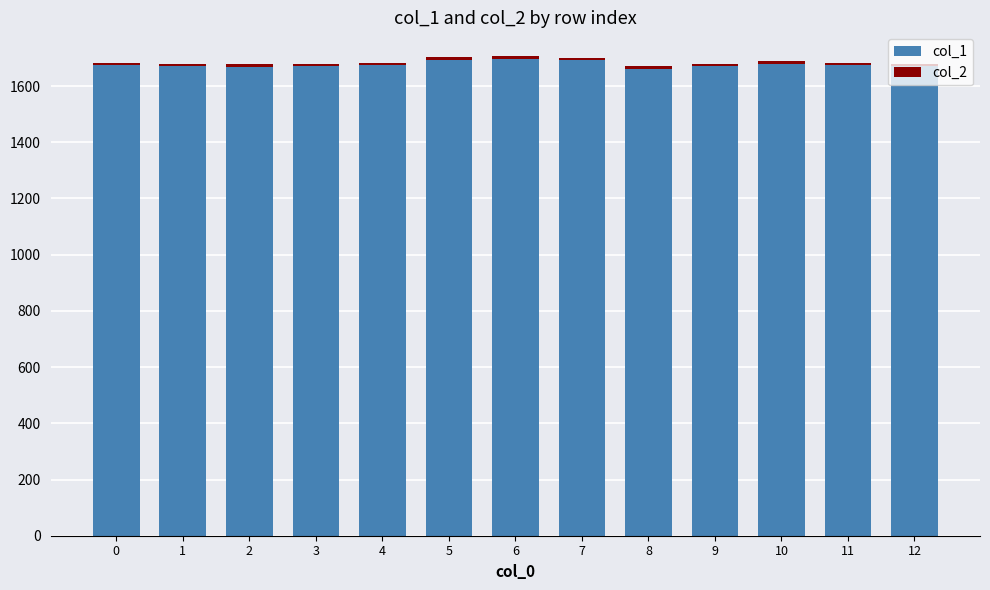

The value of col_1 at 7 is 561.2. True or false?

False